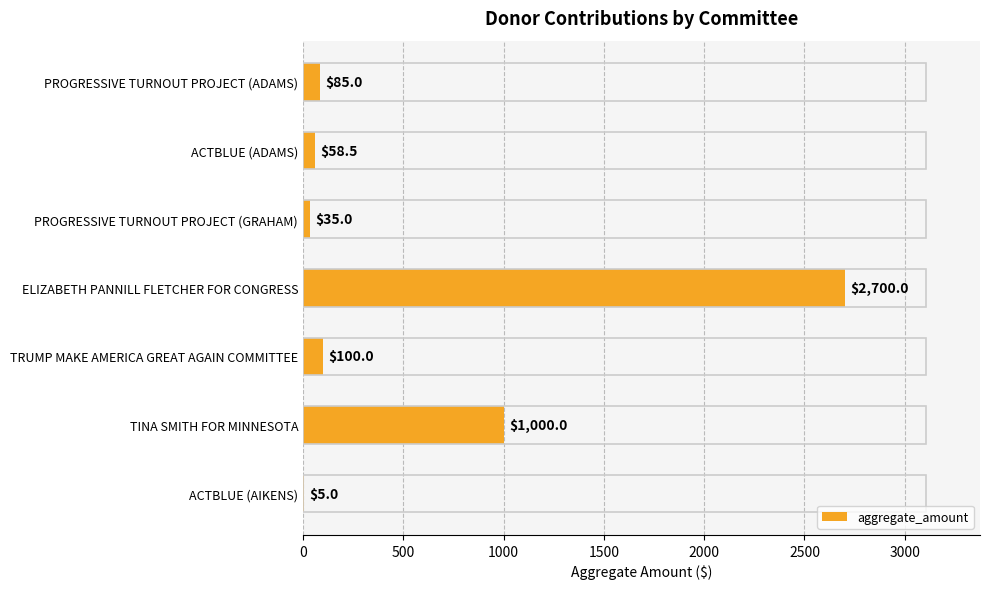

What is the sum of the values at ELIZABETH PANNILL FLETCHER FOR CONGRESS and ACTBLUE (ADAMS)?

2758.5